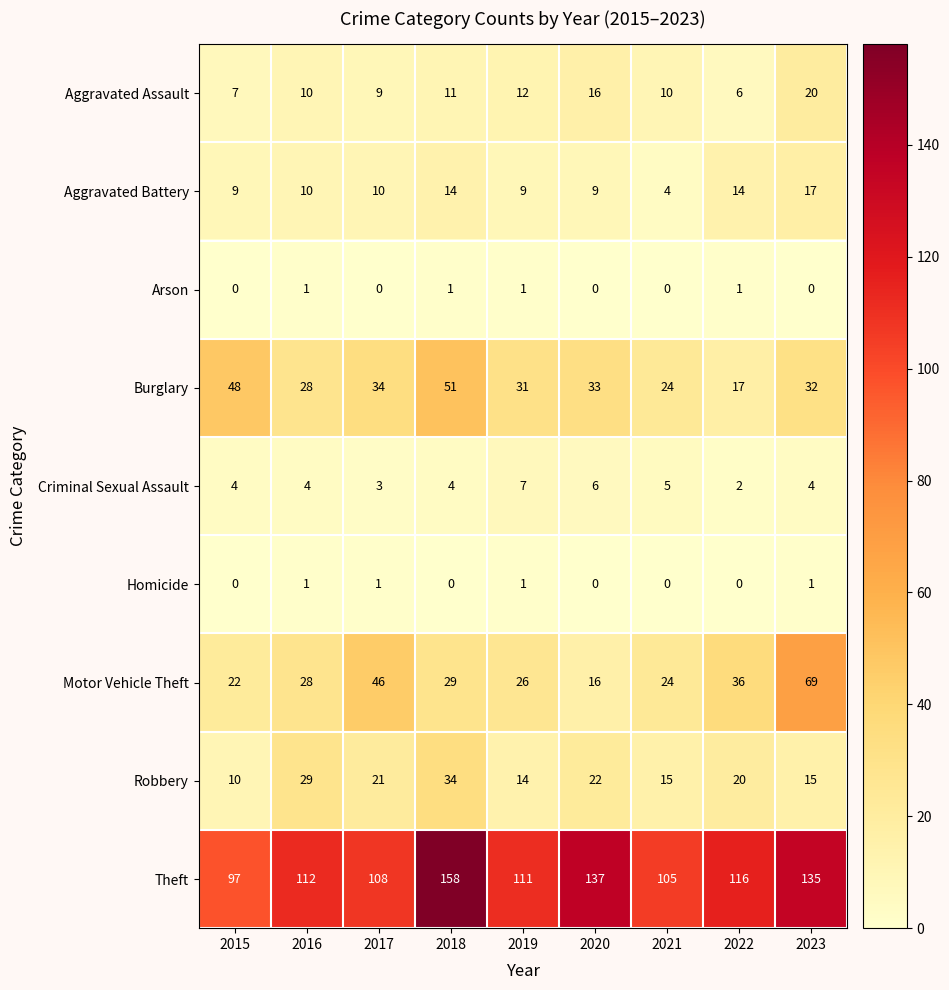

The Robbery series shows 35 at 2022. True or false?

False